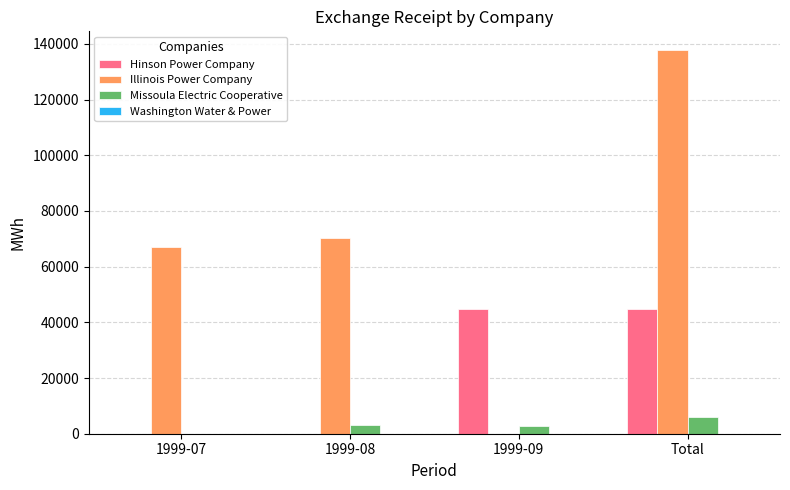

What is the highest value of the Illinois Power Company series?

137600